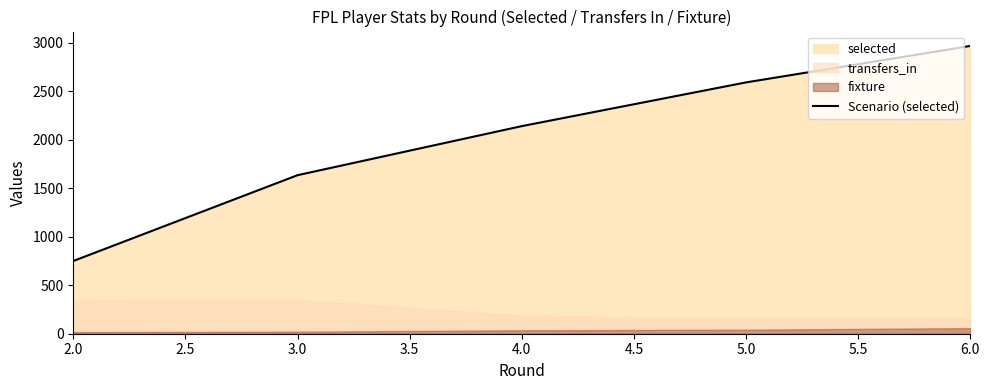

Rank the categories by Scenario (selected) value from lowest to highest.

2.0, 3.0, 4.0, 5.0, 6.0